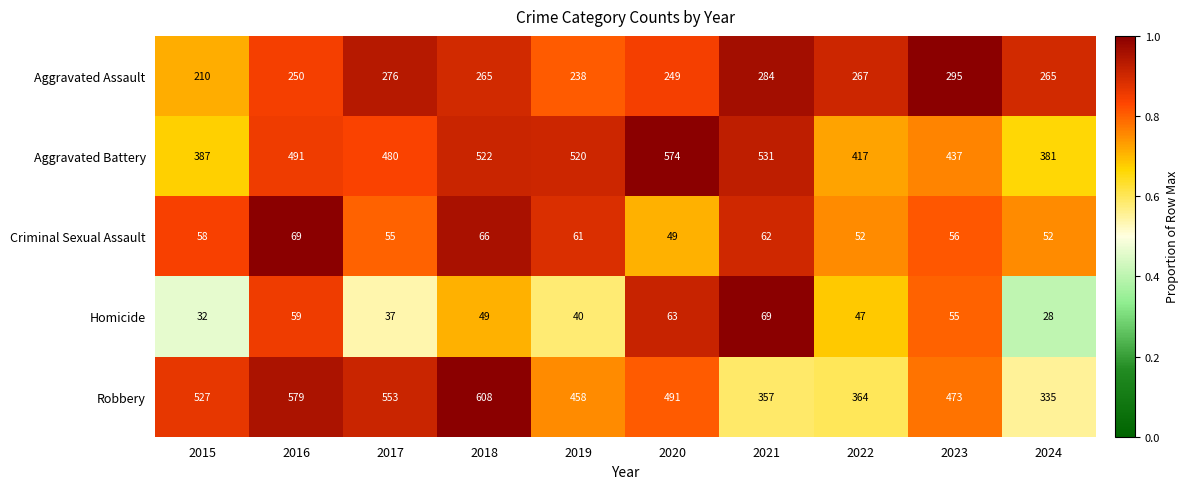

At how many categories does at least one series exceed 207?

10